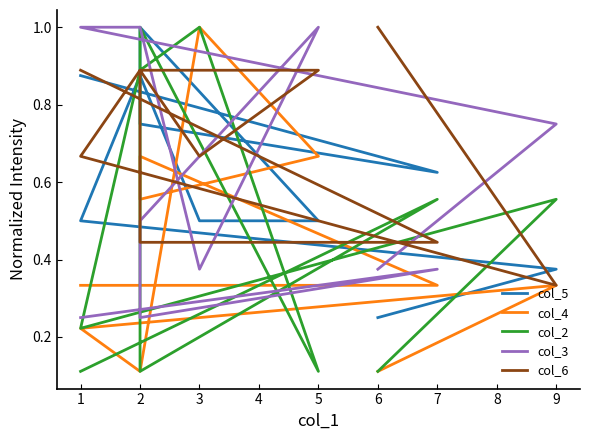

Rank the series at 1 from lowest to highest value.

col_2, col_3, col_4, col_5, col_6